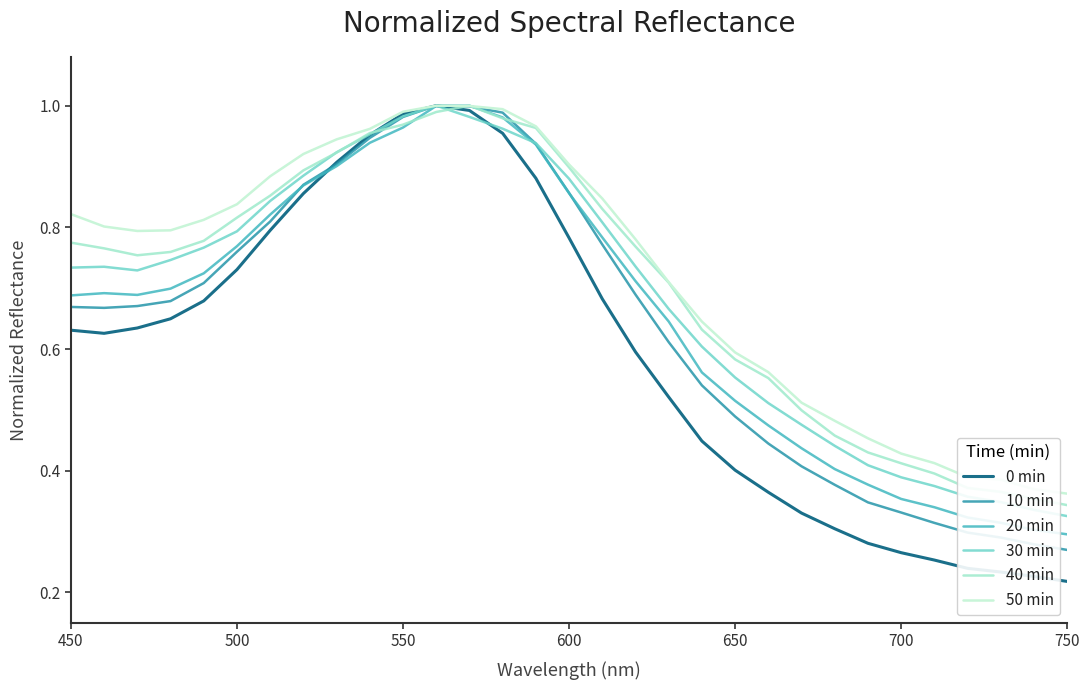

Which series has the largest range (max minus min)?

0 min